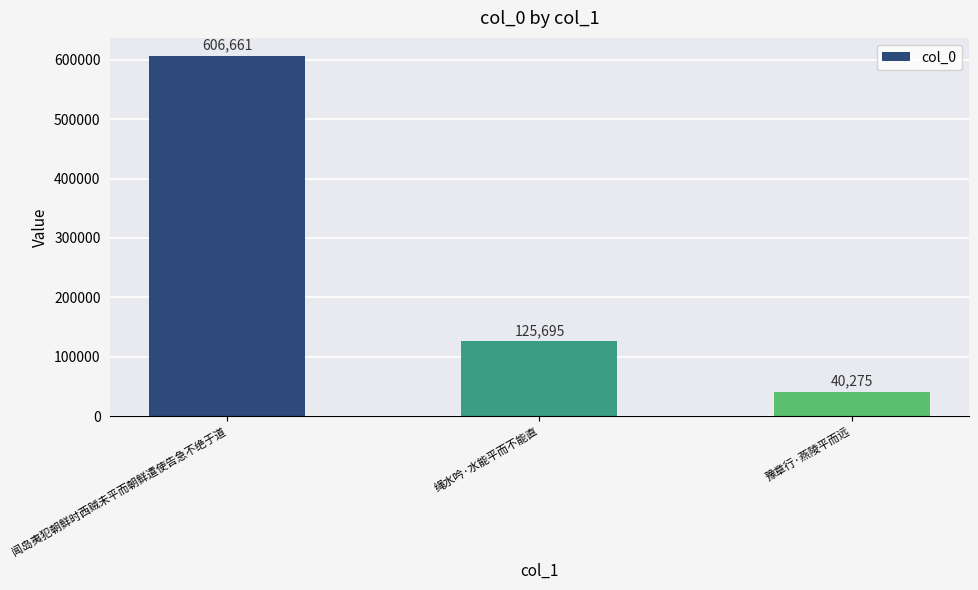

Are the bars grouped side by side (vs. stacked)?

No